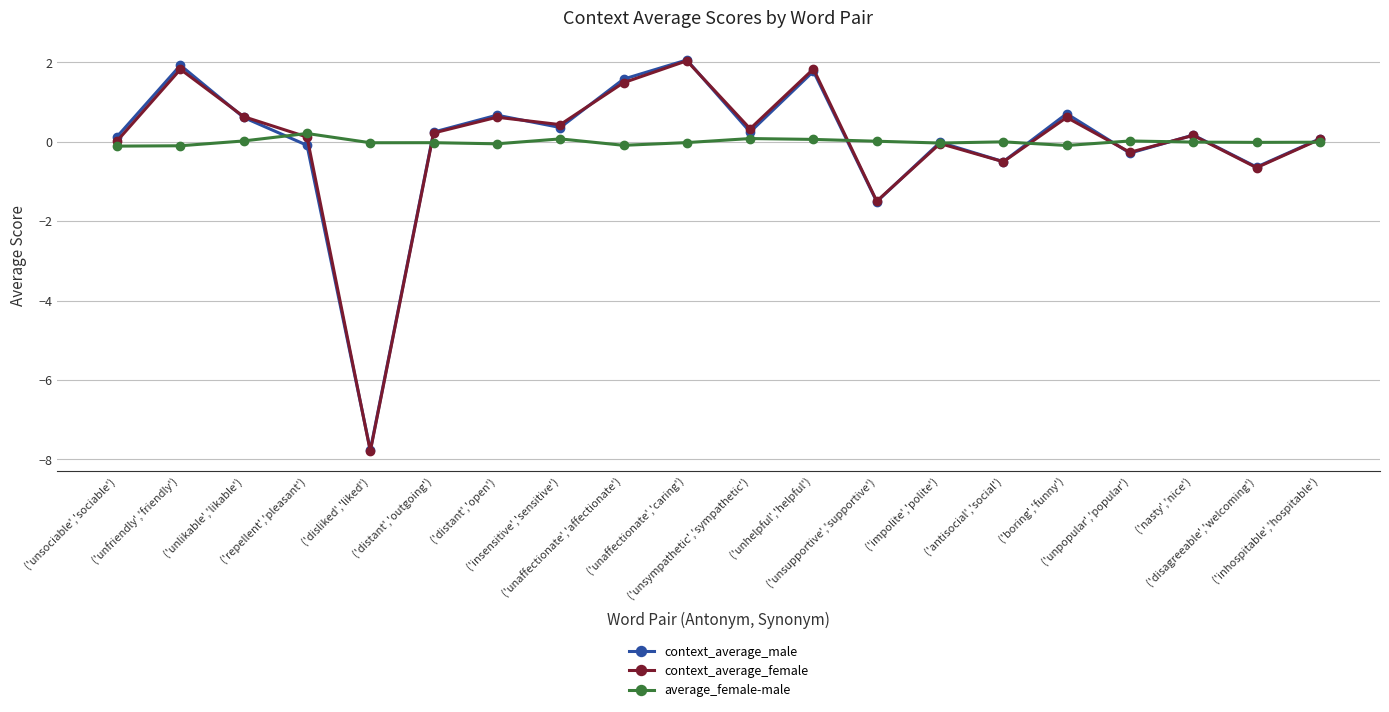

What is the lowest value of the context_average_female series?

-7.8